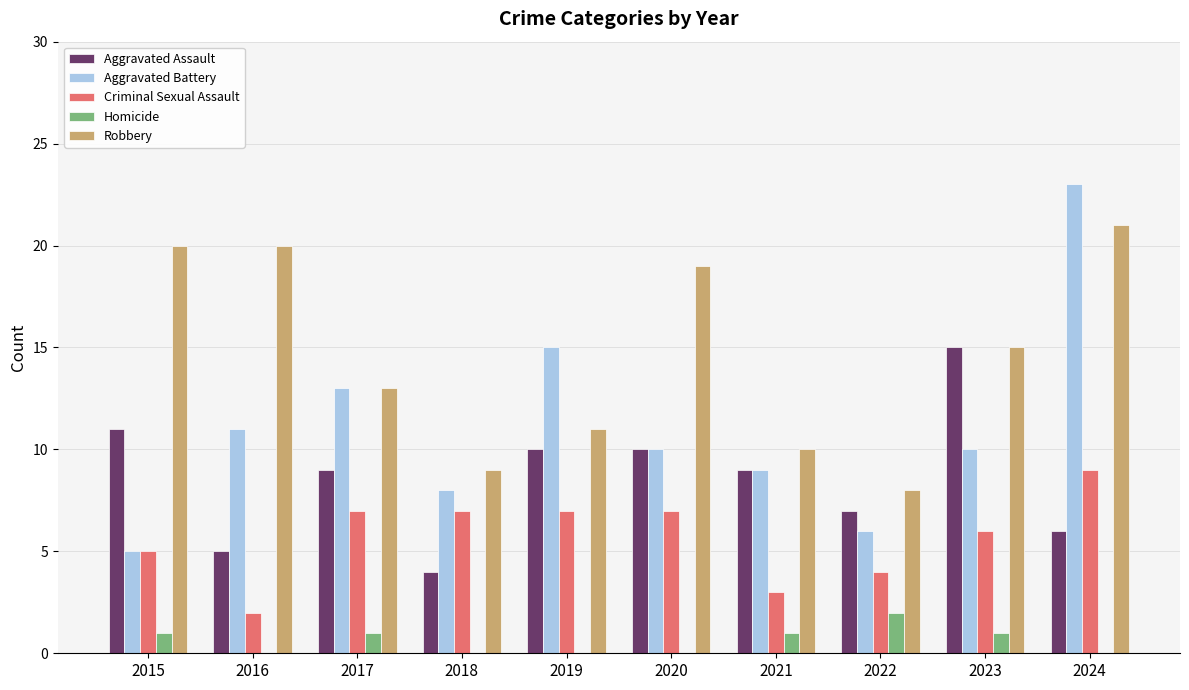

At which category is the sum across all series the highest?

2024